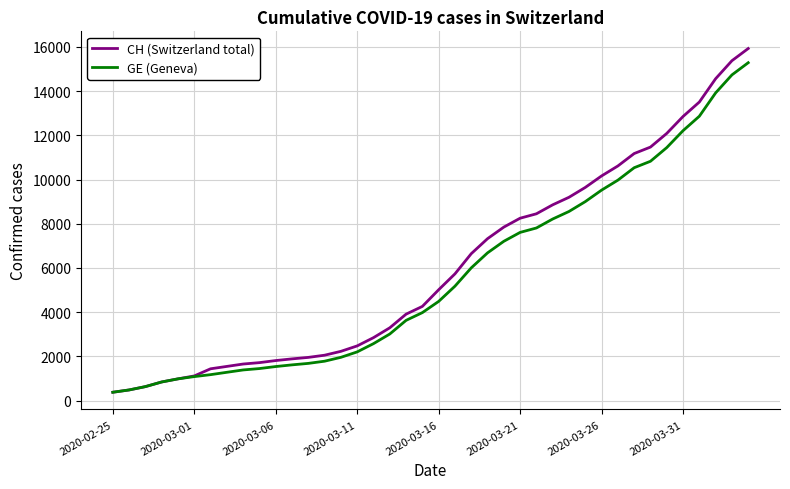

What is the minimum value for GE (Geneva)?

375